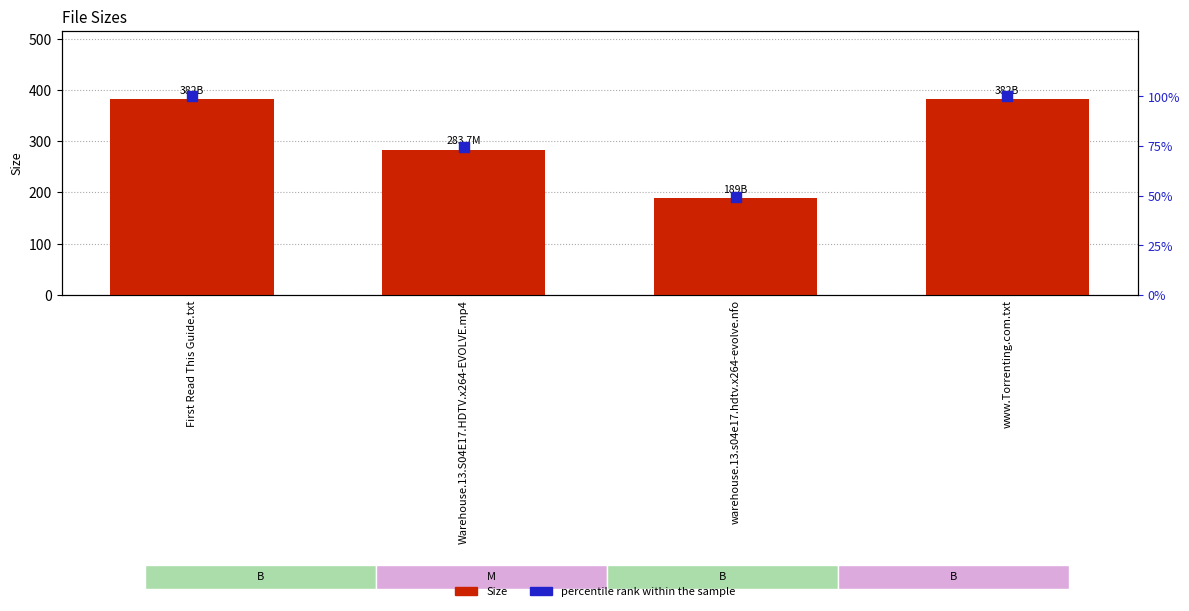

What is the total value across all series at First Read This Guide.txt?

482.0